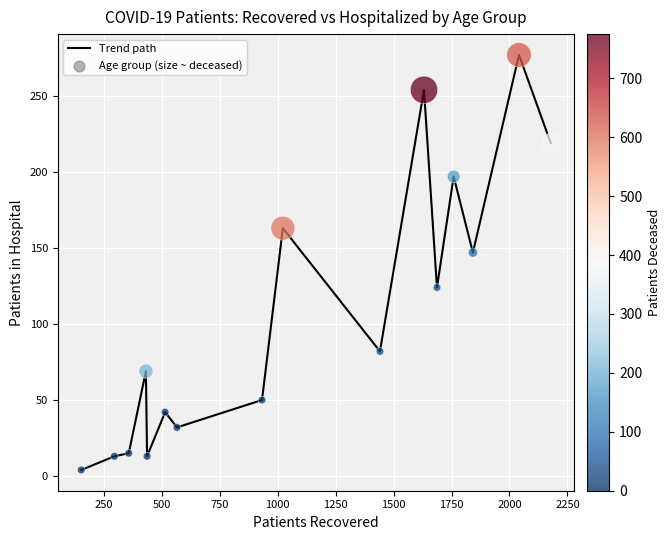

What is the maximum value shown in the chart?

277